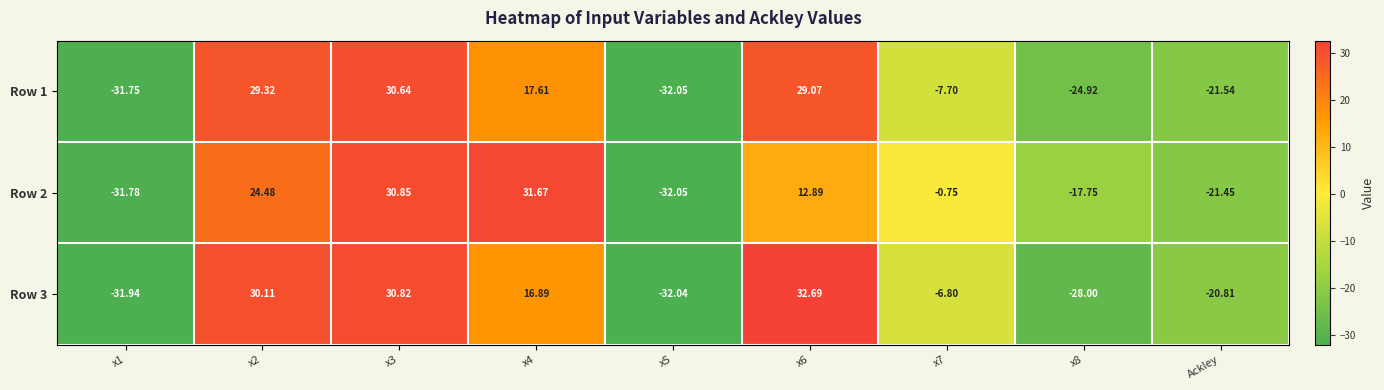

Is the value of Row 2 at Ackley greater than the value of Row 1 at x1?

Yes